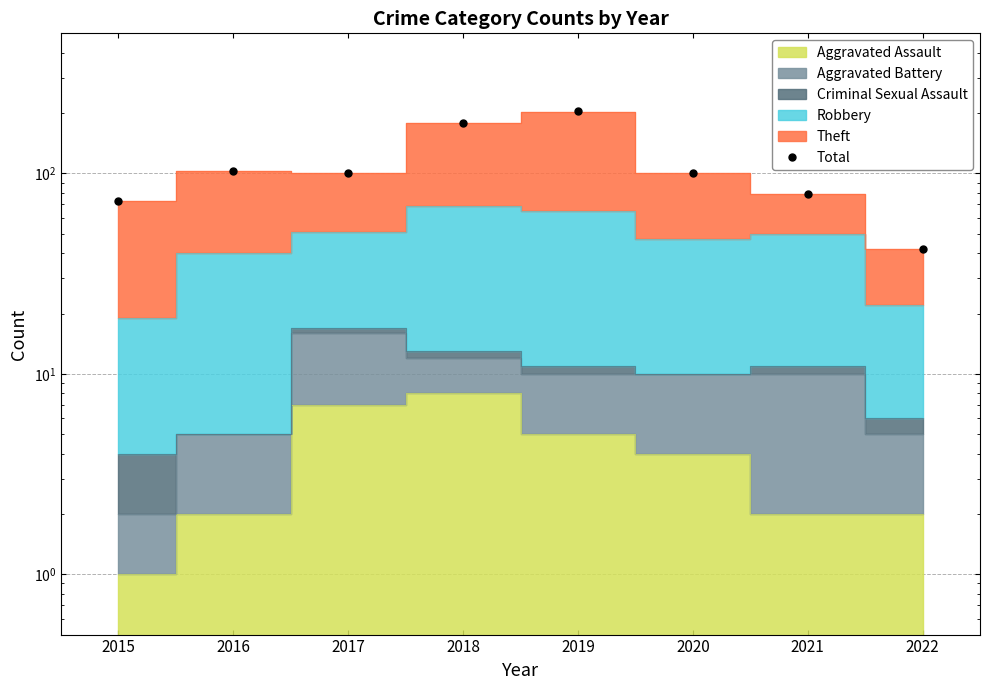

True or false: the data has more than 2 interior local peaks.

False